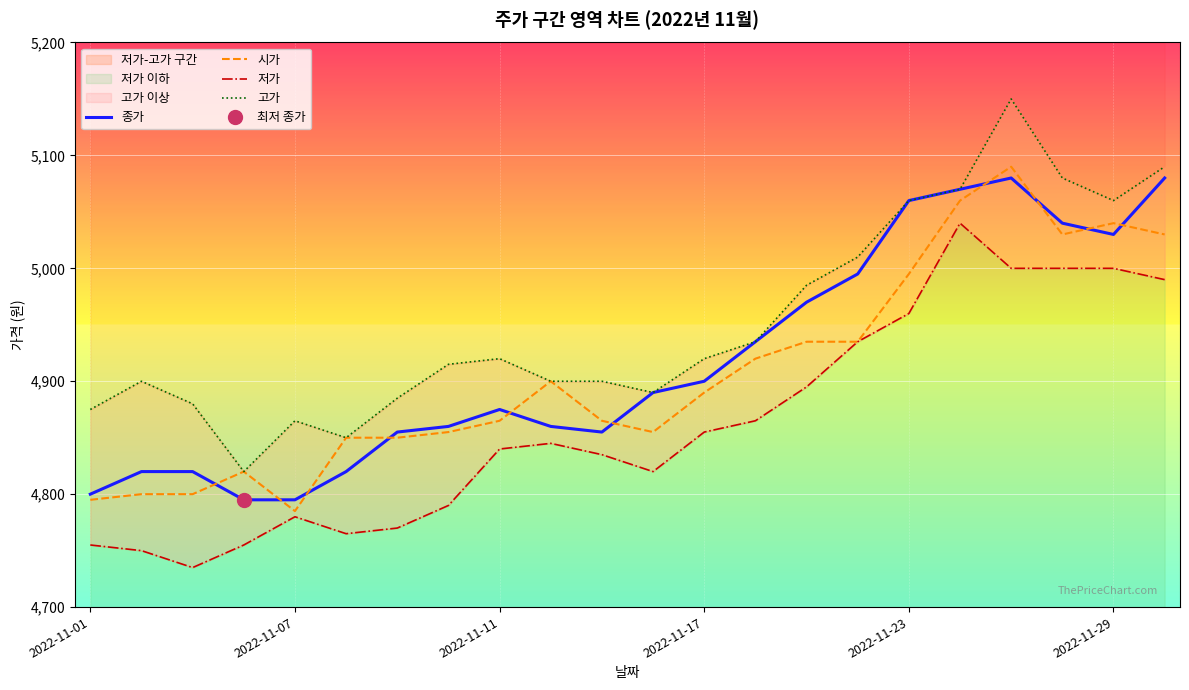

True or false: 시가 and 종가 cross at least once.

True